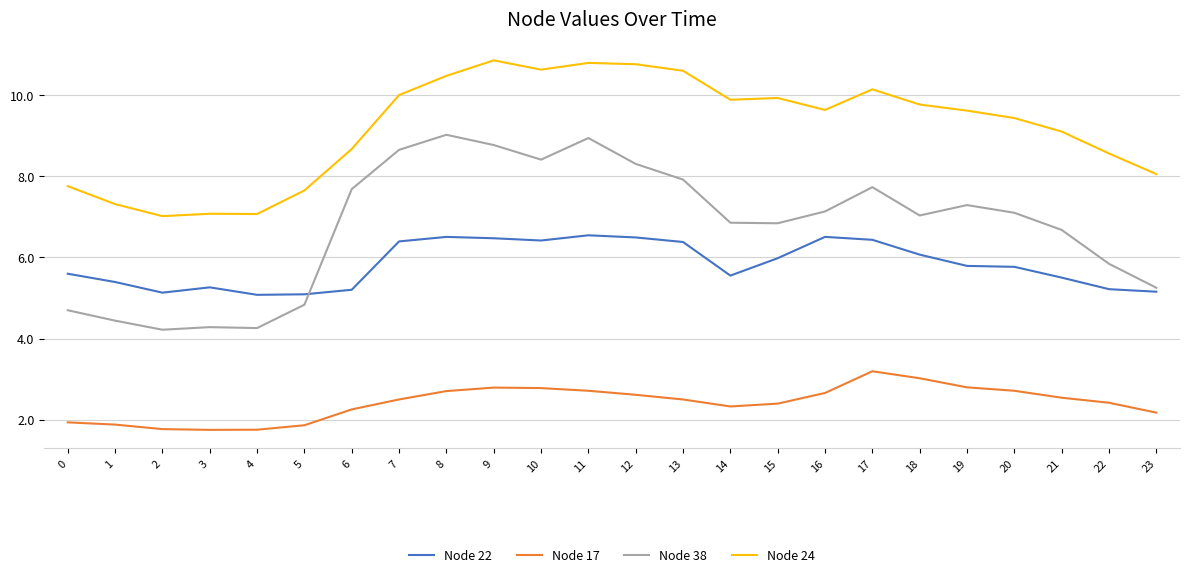

What is the total value across all series at 14?

24.6